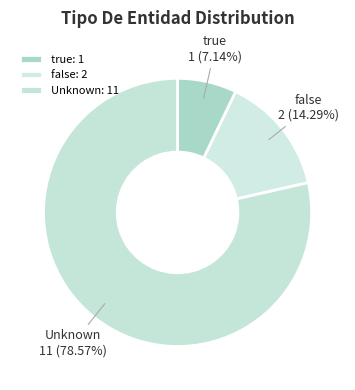

Which category has the smallest portion of the pie?

true